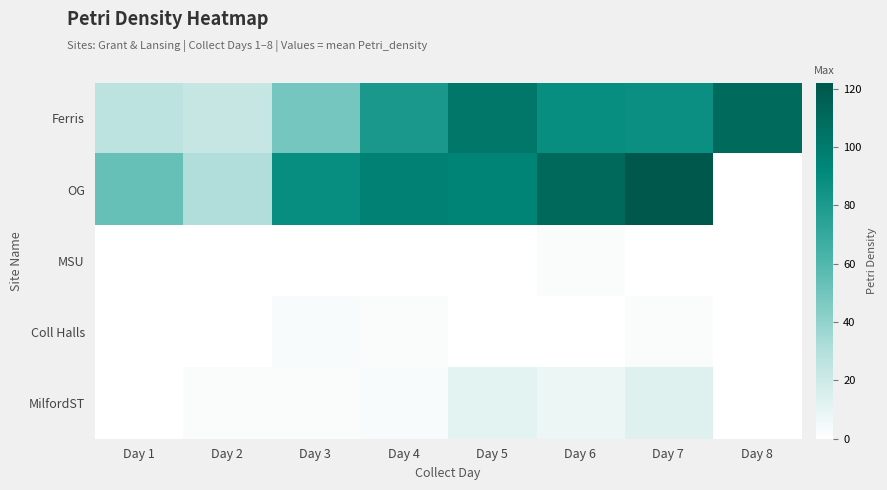

Reading right to left, transcribe all the data shown in this chart.

Ferris: Day 8=110.0	Day 7=87.0	Day 6=88.0	Day 5=102.0	Day 4=81.0	Day 3=49.0	Day 2=23.0	Day 1=26.0
OG: Day 8=0.0	Day 7=122.0	Day 6=111.0	Day 5=94.0	Day 4=96.0	Day 3=88.0	Day 2=30.5	Day 1=53.0
MSU: Day 8=0.0	Day 7=0.0	Day 6=2.0	Day 5=0.0	Day 4=0.0	Day 3=0.0	Day 2=0.0	Day 1=0.0
Coll Halls: Day 8=0.0	Day 7=2.0	Day 6=0.0	Day 5=0.0	Day 4=2.0	Day 3=3.0	Day 2=0.0	Day 1=0.0
MilfordST: Day 8=0.0	Day 7=13.0	Day 6=8.0	Day 5=11.0	Day 4=3.0	Day 3=2.0	Day 2=2.0	Day 1=0.0